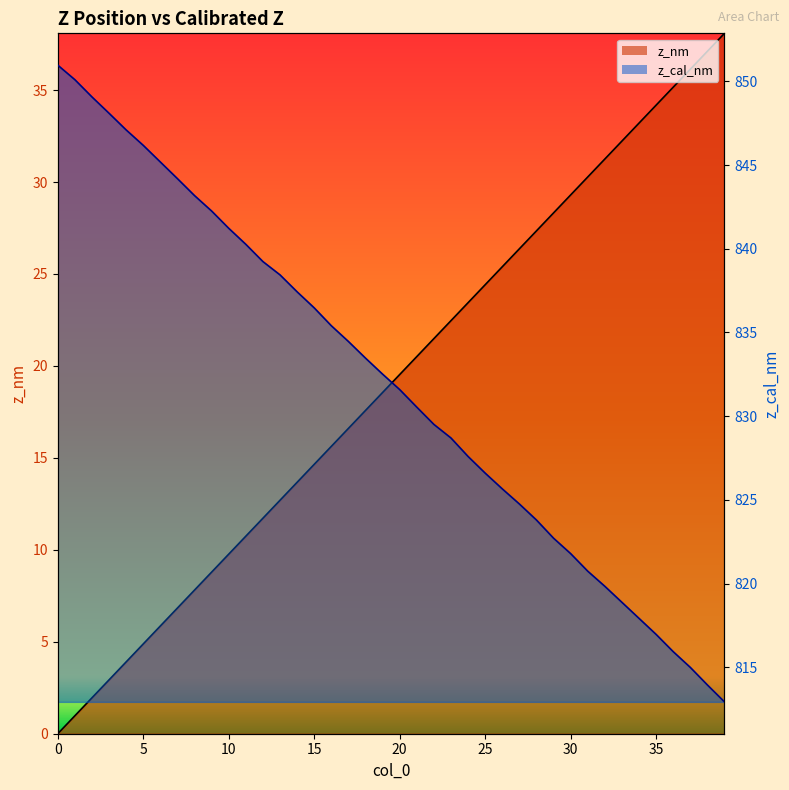

What is the value of the z_nm line point at the 38th from the left?

36.1